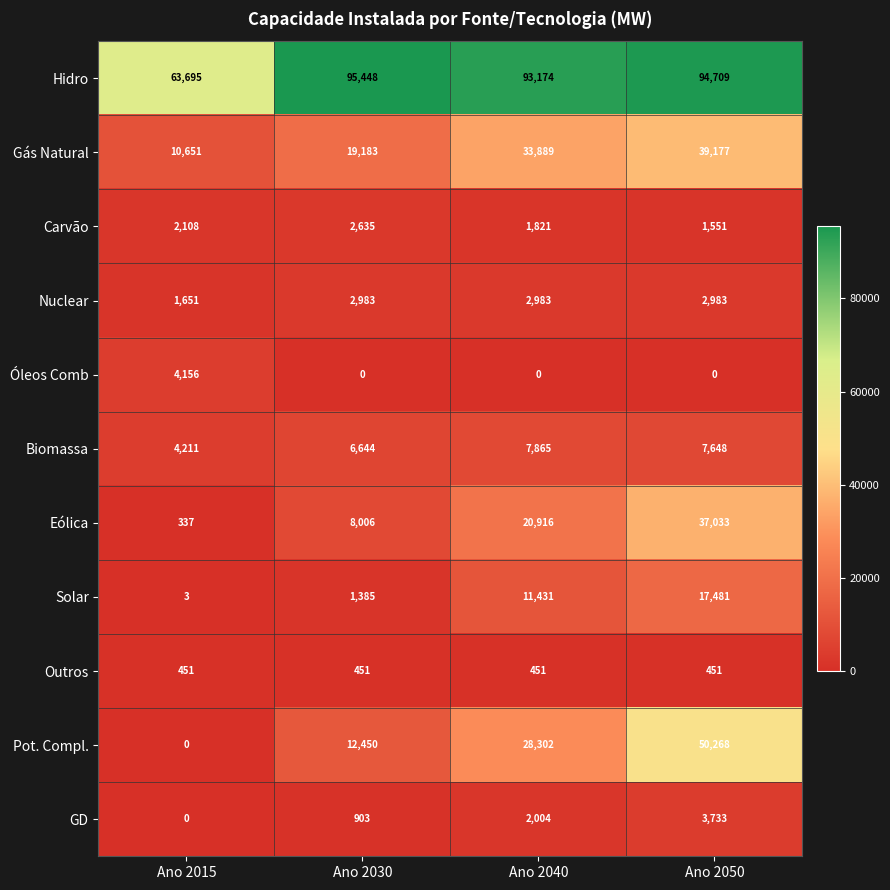

Which category has the highest value in the Eólica series?

Ano 2050